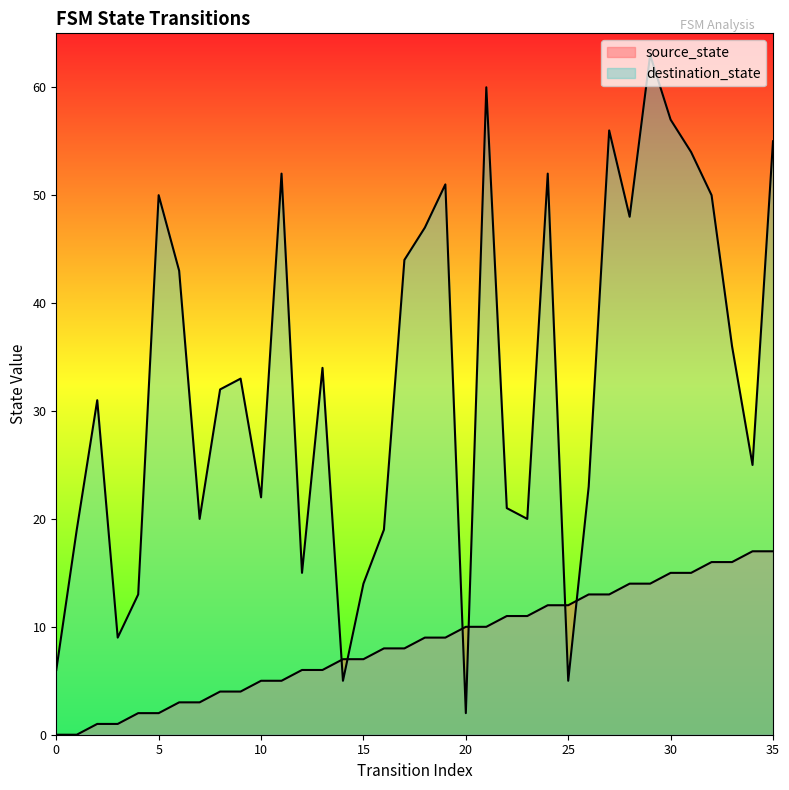

True or false: destination_state has more than 1 points higher than both neighbors.

True